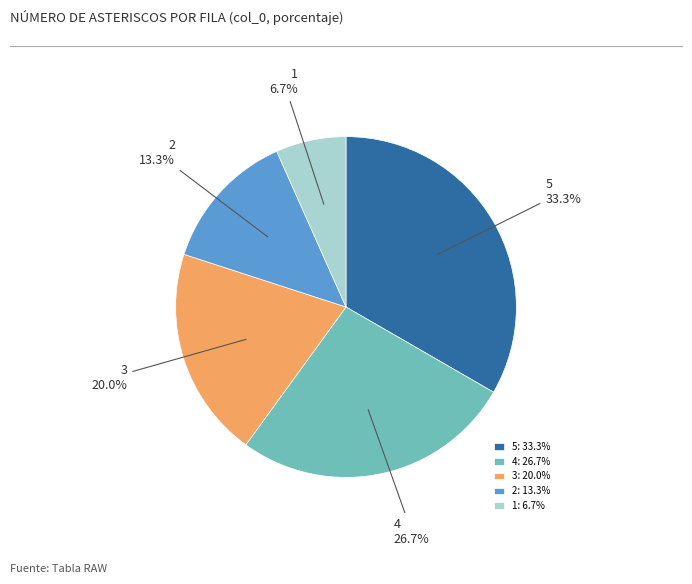

To the nearest percent, what is the average slice percentage?

20%